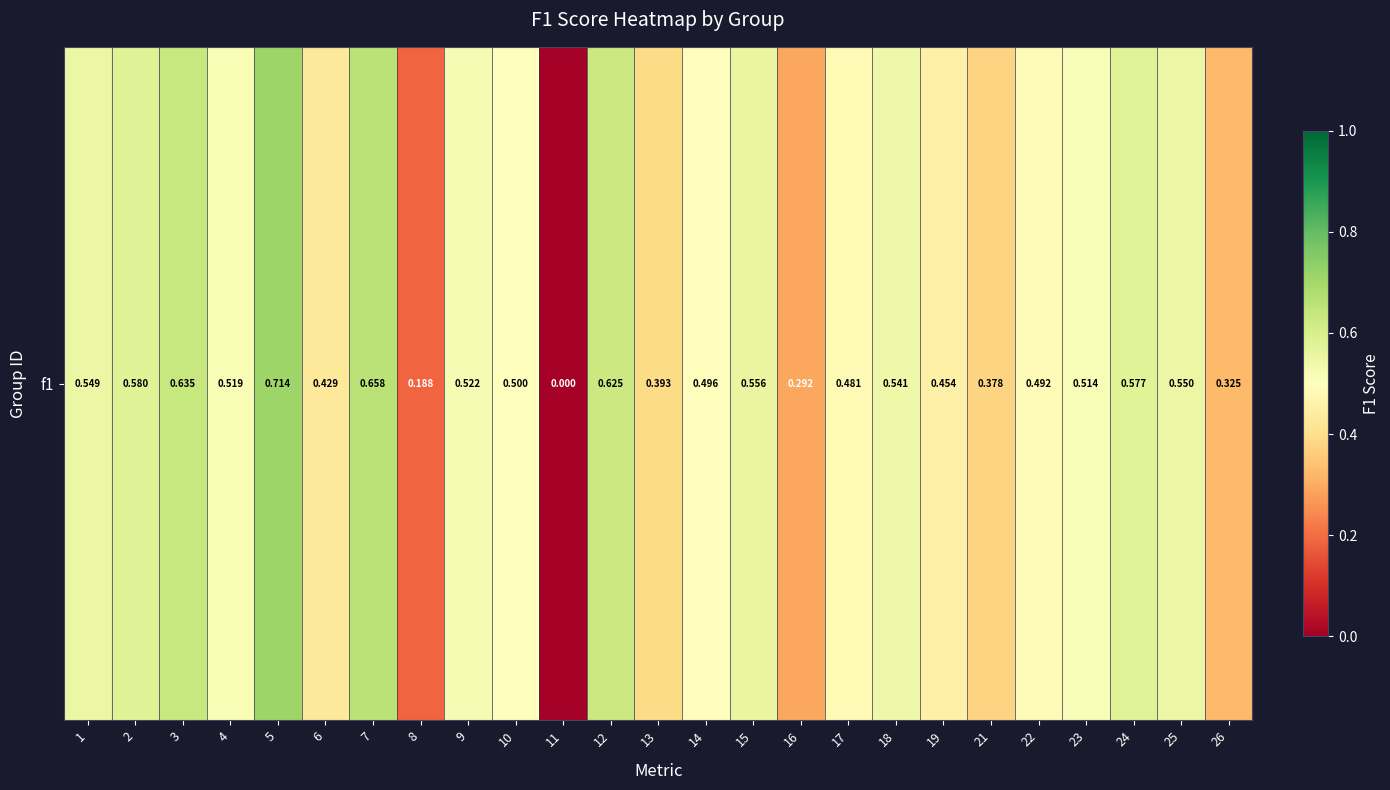

Rank the categories by value from lowest to highest.

11, 8, 16, 26, 21, 13, 6, 19, 17, 22, 14, 10, 23, 4, 9, 18, 1, 25, 15, 24, 2, 12, 3, 7, 5